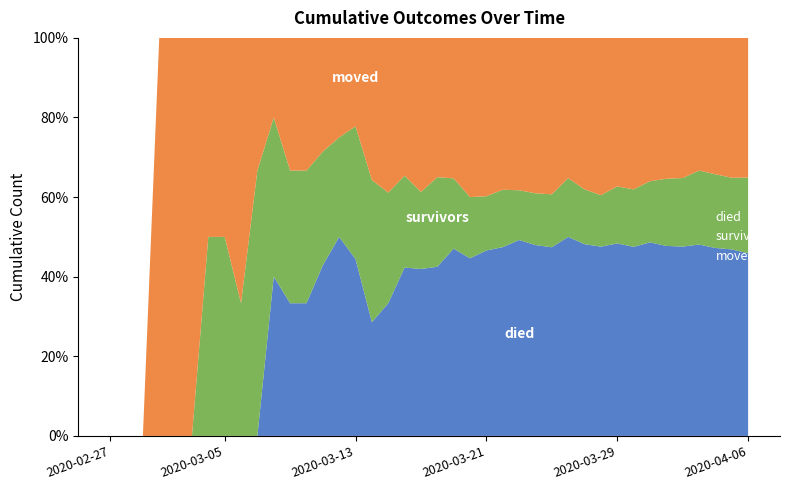

Reading left to right, list all the values displayed in this chart.

died: 0	0	0	0	0	0	0	0	0	0	2	2	2	3	4	4	4	6	11	13	17	24	29	41	46	63	70	82	105	119	136	162	181	212	232	254	287	306	328	345
survivors: 0	0	0	0	0	0	1	1	1	2	2	2	2	2	2	3	5	5	6	6	9	9	10	12	14	16	19	23	31	34	37	48	55	67	82	92	111	120	126	143
moved: 0	0	0	1	1	1	1	1	2	1	1	2	2	2	2	2	5	7	9	12	14	18	26	35	37	49	57	68	74	94	113	125	145	157	172	188	199	222	246	264